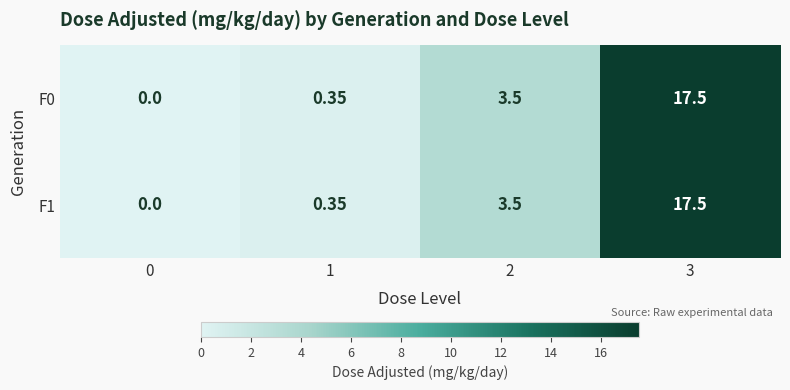

At which category is the sum across all series the highest?

3